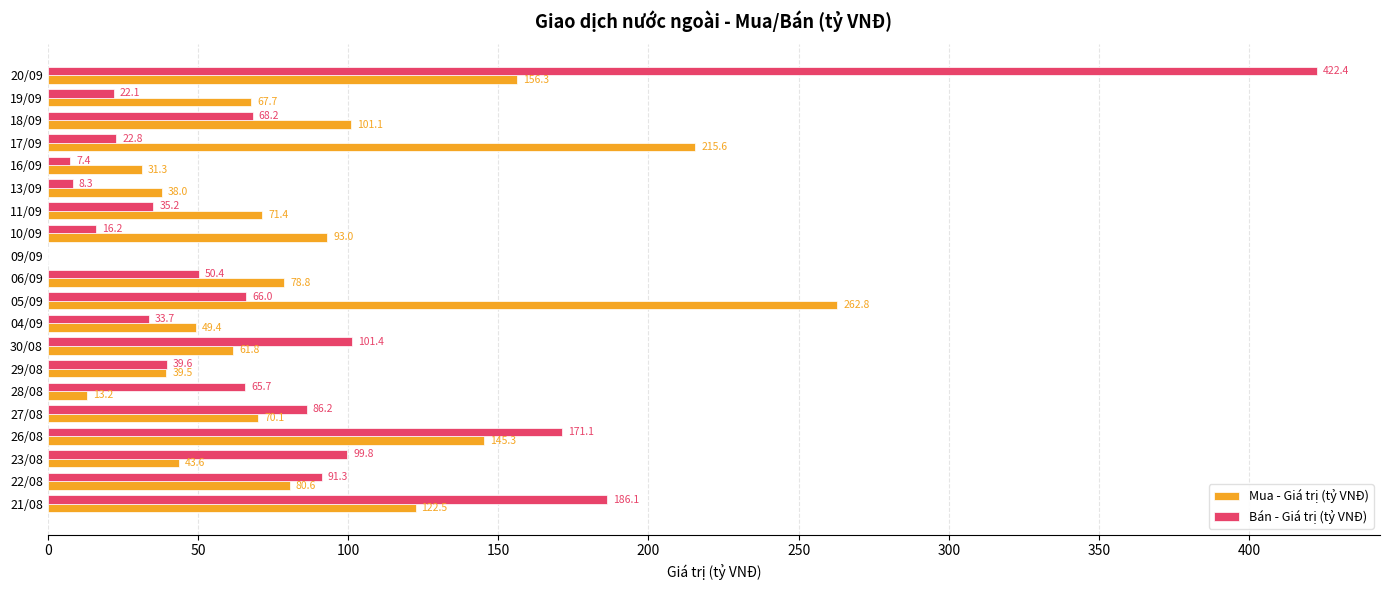

Which series has the largest total across all categories?

Mua - Giá trị (tỷ VNĐ)